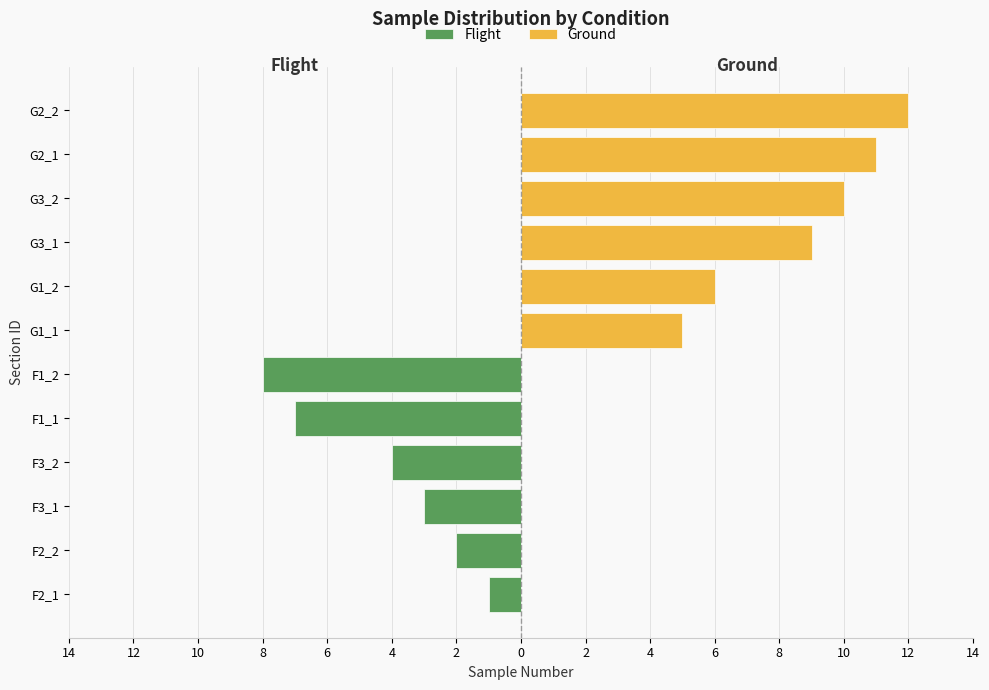

What are all the series names shown in the legend?

Flight, Ground